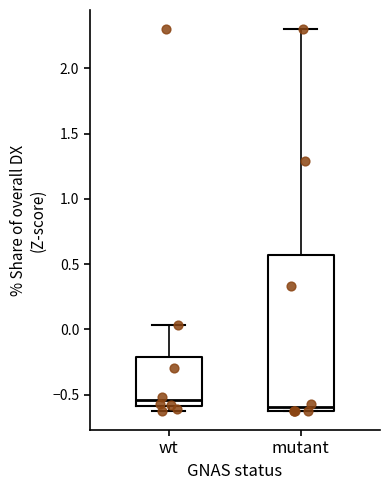

Comparing the boxes themselves (not the whiskers), which one is the tallest?

mutant